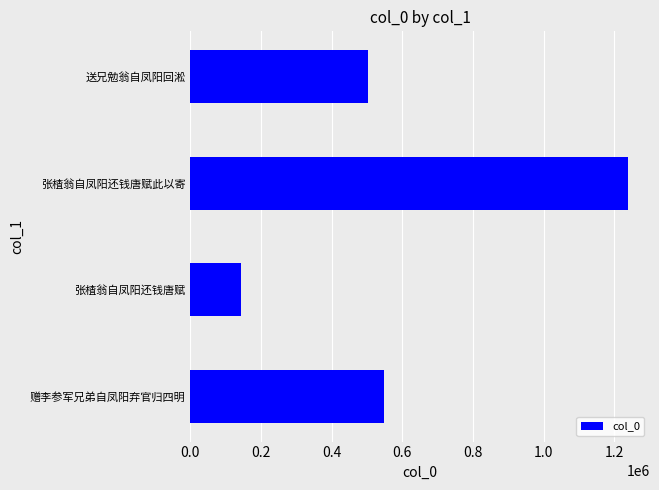

What is the maximum value shown in the chart?

1239406